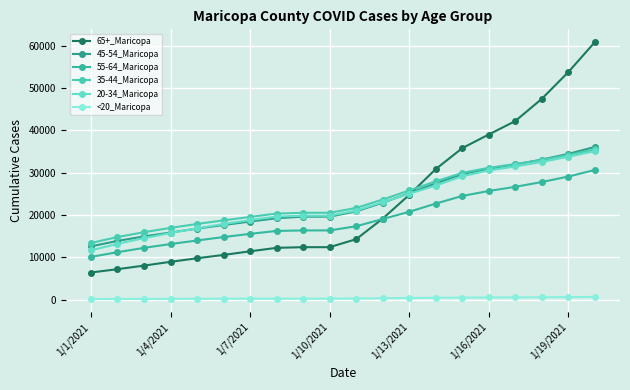

What is the value of the 35-44_Maricopa point at the 11th from the left?

21624